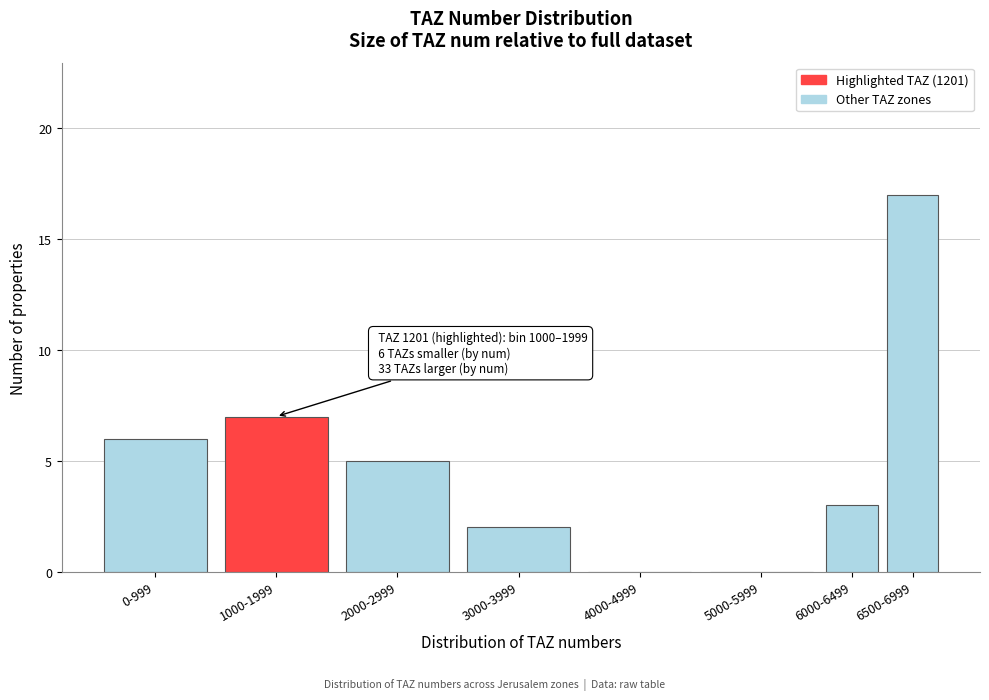

Reading left to right, list all the values displayed in this chart.

0-999=6	1000-1999=7	2000-2999=5	3000-3999=2	4000-4999=0	5000-5999=0	6000-6499=3	6500-6999=17